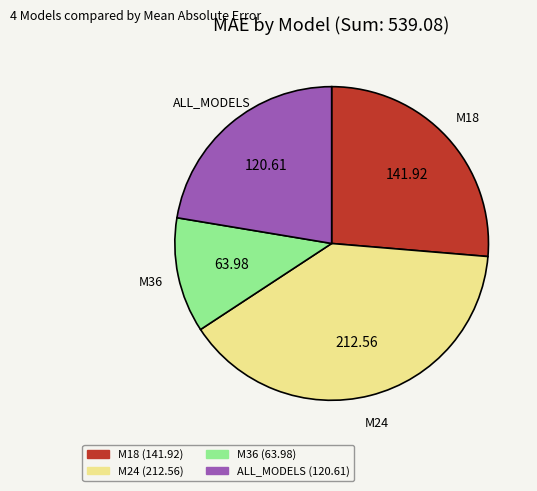

How many slices are in this pie chart?

4